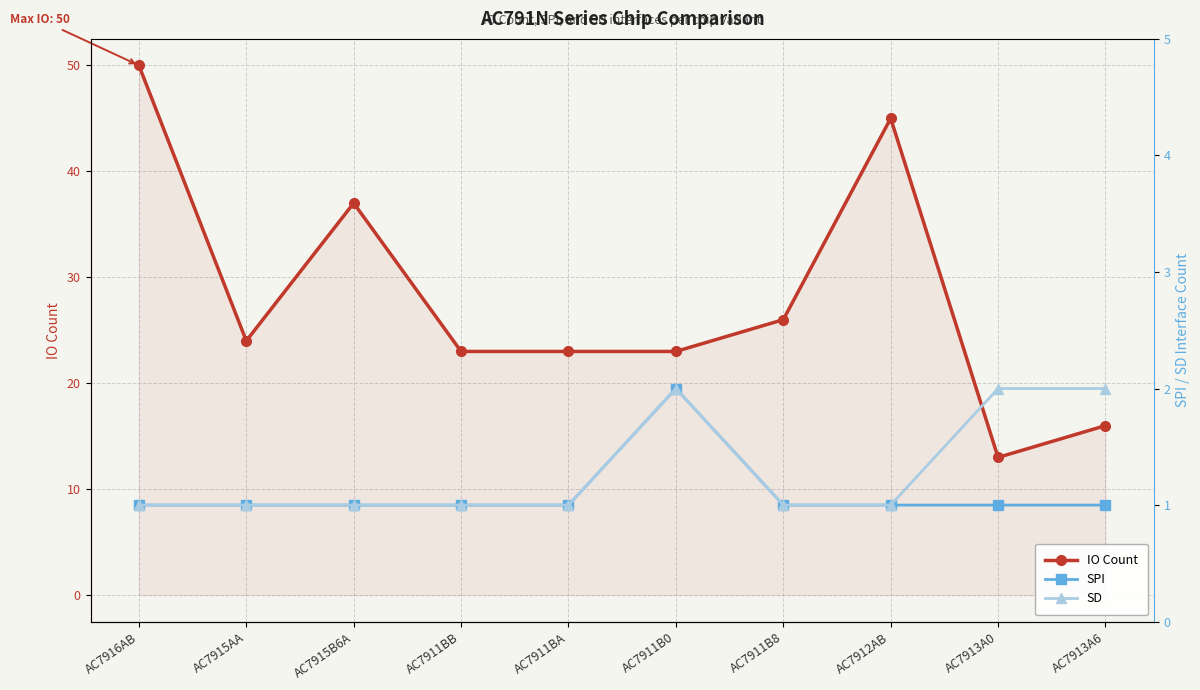

True or false: SD has a value of 2 at AC7913A0.

True